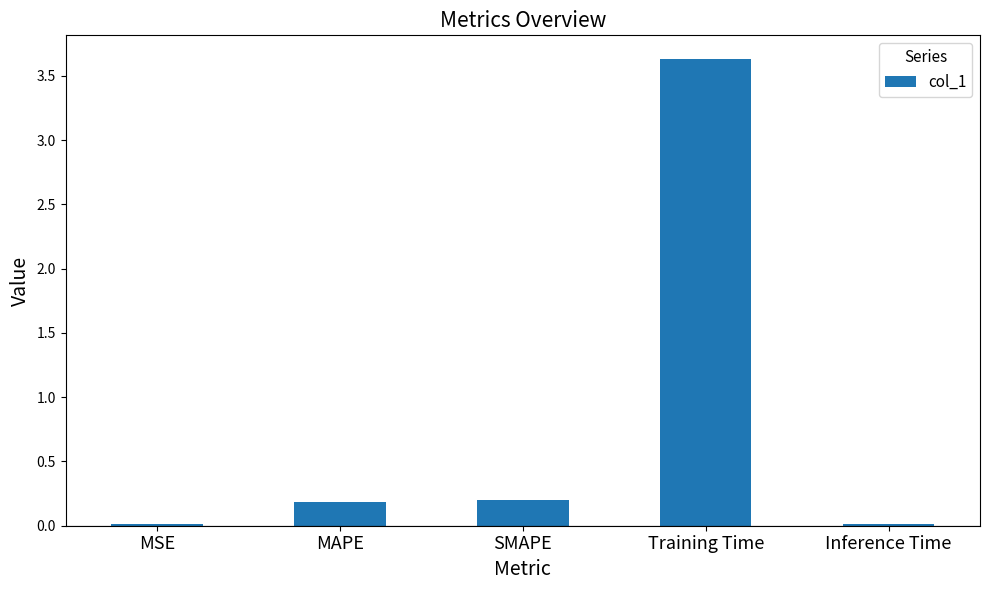

Is it true that the value at SMAPE is 0.2?

True